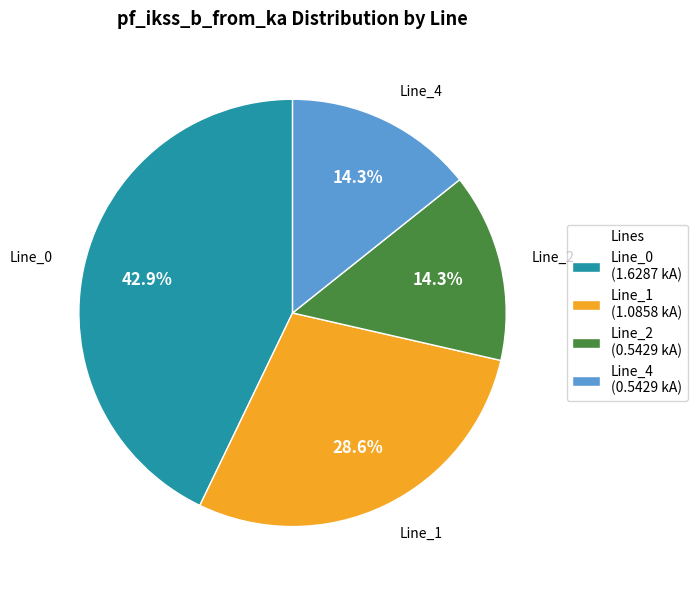

Is Line_2 the majority of the pie?

No